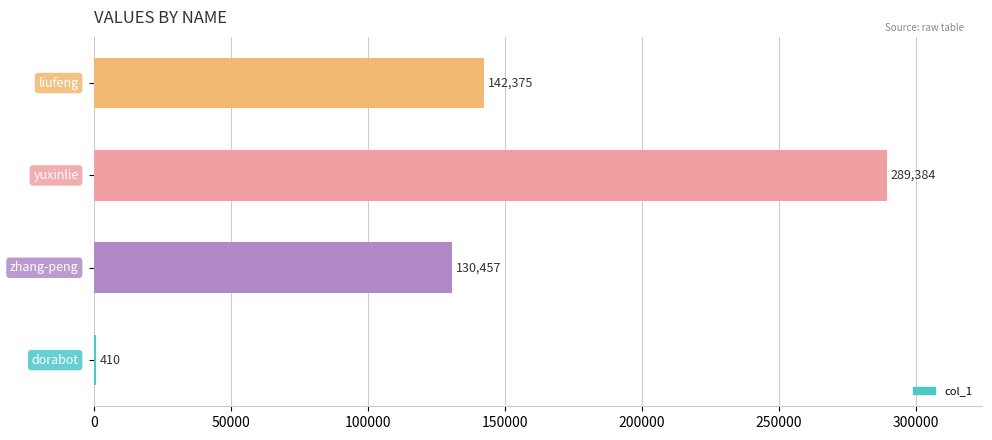

What is the sum of all values?

562626